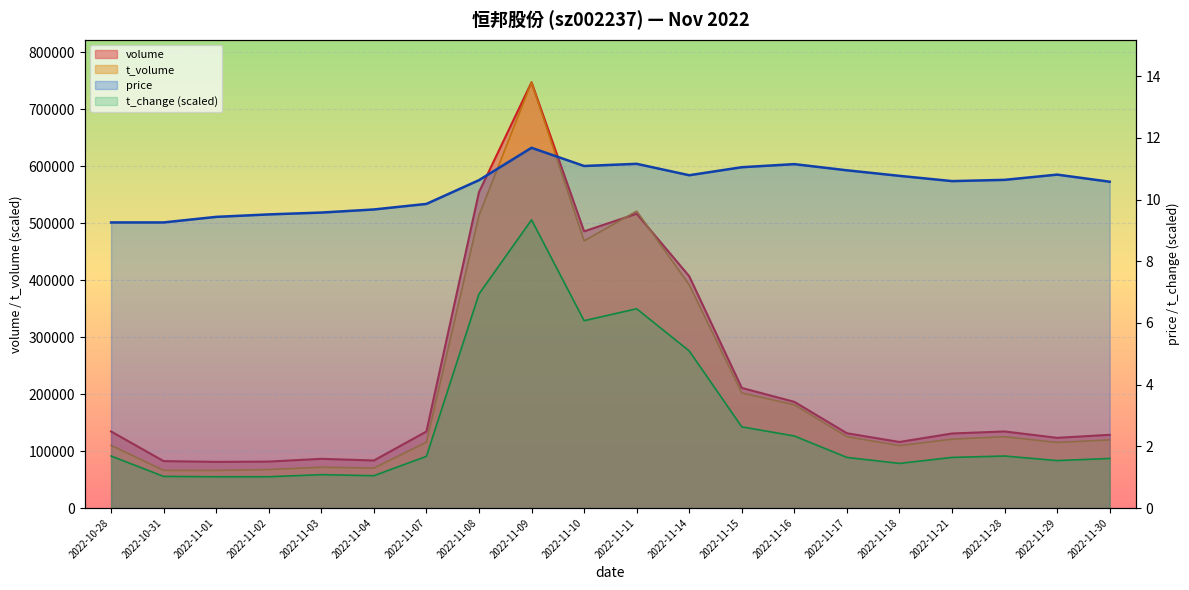

Reading left to right, list all the values displayed in this chart.

volume: 134343.0	82299.0	80959.0	81465.0	86328.0	83388.0	134208.0	554210.0	746965.0	485427.0	516330.0	406733.0	210714.0	186328.0	131196.0	115875.0	130771.0	134349.0	123155.0	128441.0
t_volume: 110031.8	66012.1	65994.7	67495.7	71614.9	70061.5	115564.8	513330.6	746965.0	468769.8	520844.7	391683.0	201981.0	181184.2	125243.2	109586.7	120827.3	125129.8	115041.2	119605.5
price: 9.3	9.3	9.4	9.5	9.6	9.7	9.9	10.6	11.7	11.1	11.2	10.8	11.1	11.2	10.9	10.8	10.6	10.6	10.8	10.6
t_change: 1.7	1.0	1.0	1.0	1.1	1.0	1.7	6.9	9.3	6.1	6.5	5.1	2.6	2.3	1.6	1.4	1.6	1.7	1.5	1.6